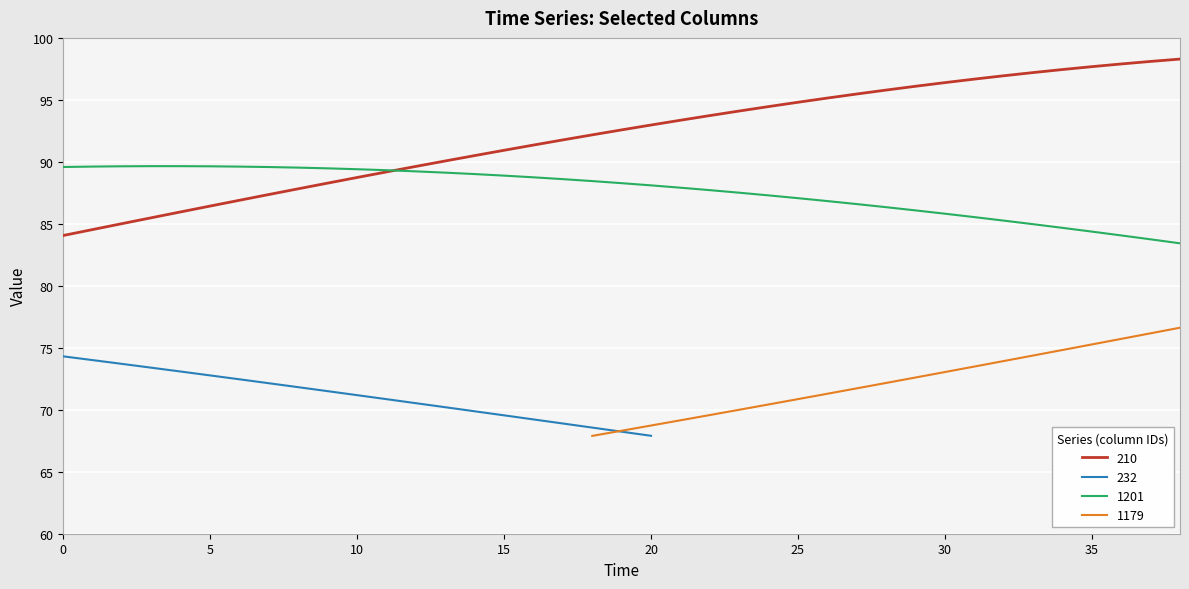

Is it true that 210 equals 98.1 at 37?

True